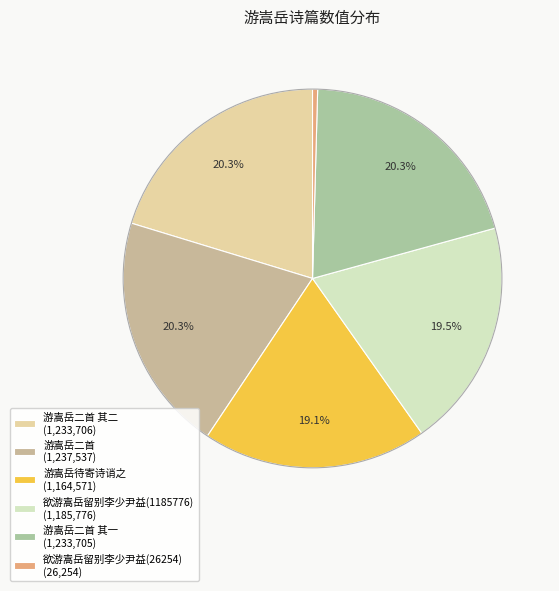

Rank the categories by value from lowest to highest.

欲游嵩岳留别李少尹益(26254), 游嵩岳待寄诗诮之, 欲游嵩岳留别李少尹益(1185776), 游嵩岳二首 其一, 游嵩岳二首 其二, 游嵩岳二首